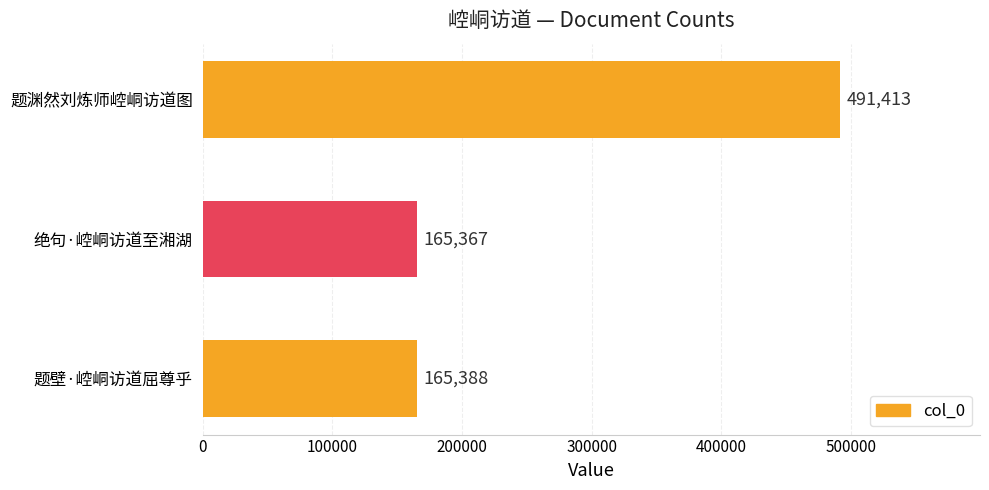

At which label is the value closest to 328390?

题壁·崆峒访道屈尊乎